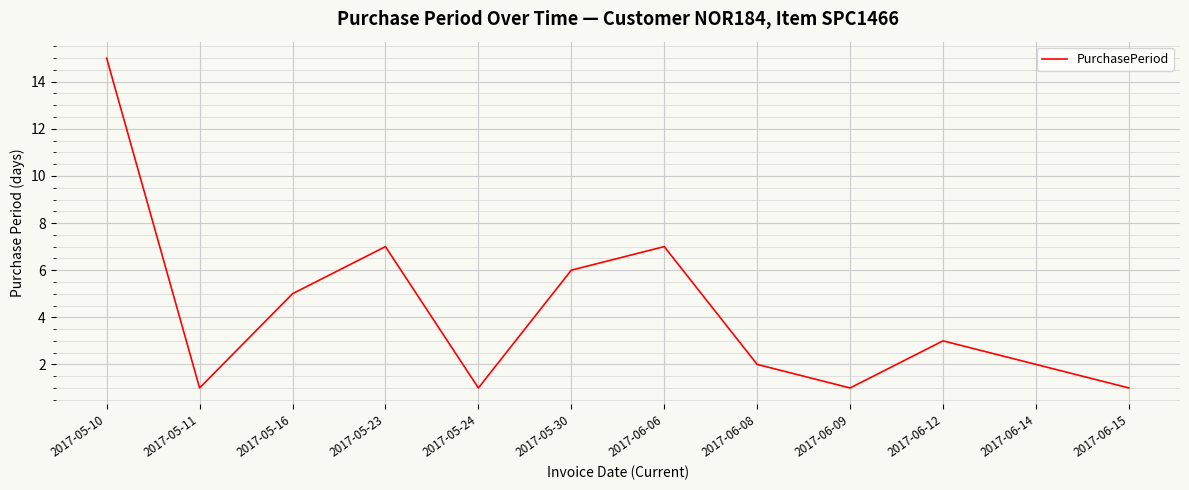

What is the difference between the maximum and minimum values?

14